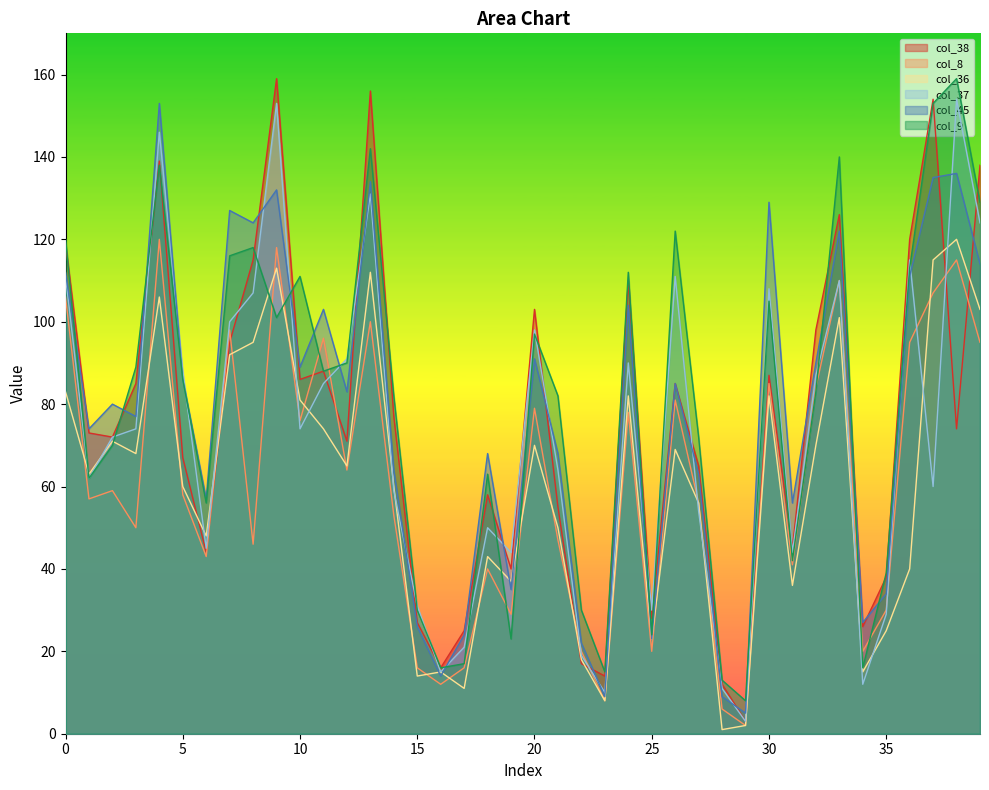

True or false: col_8 and col_9 intersect in this chart.

True